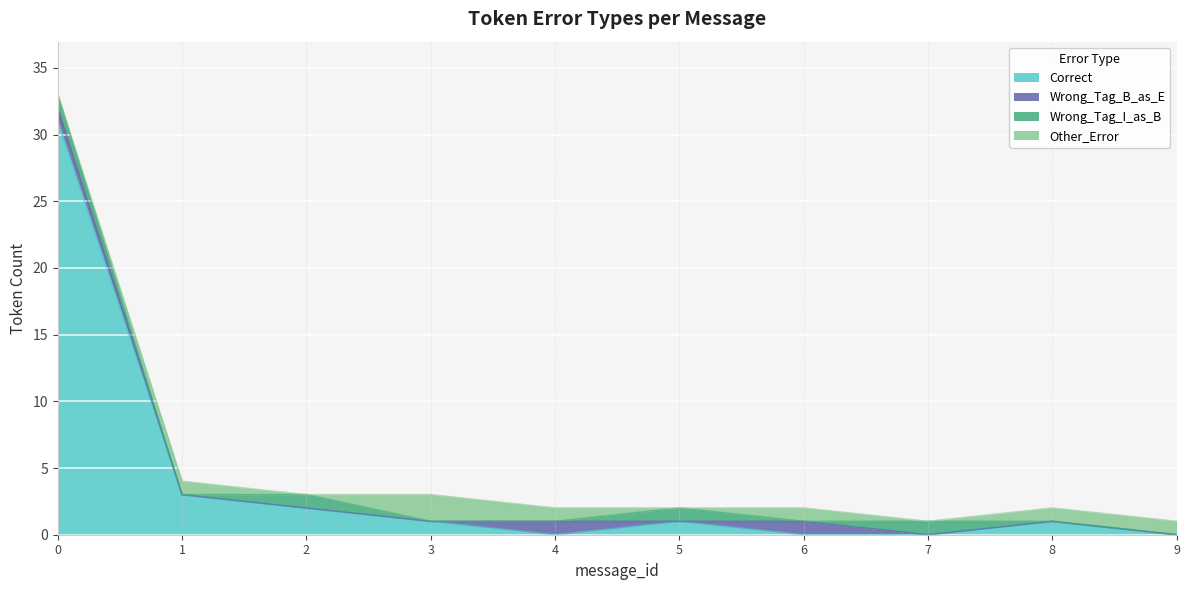

Between 2 and 6, which series saw the biggest shift?

Correct